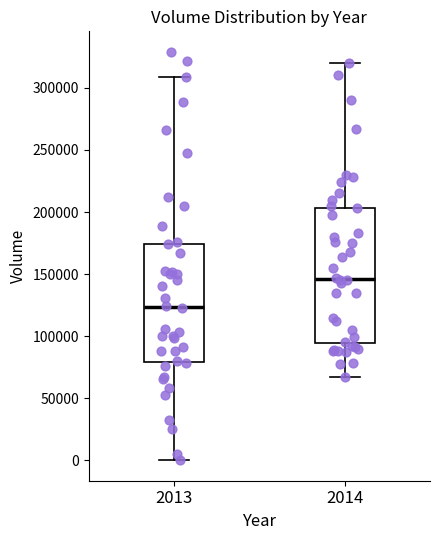

Where is the lower edge of the box at x = 2013 on the y-axis? The values are not printed on the chart, so give them approximately, as read against the axis.

80000